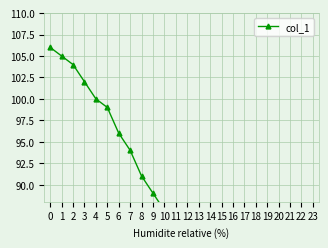

Rank the categories by value from highest to lowest.

0, 1, 2, 3, 4, 5, 6, 7, 8, 9, 10, 11, 12, 13, 14, 15, 16, 17, 18, 19, 23, 20, 21, 22